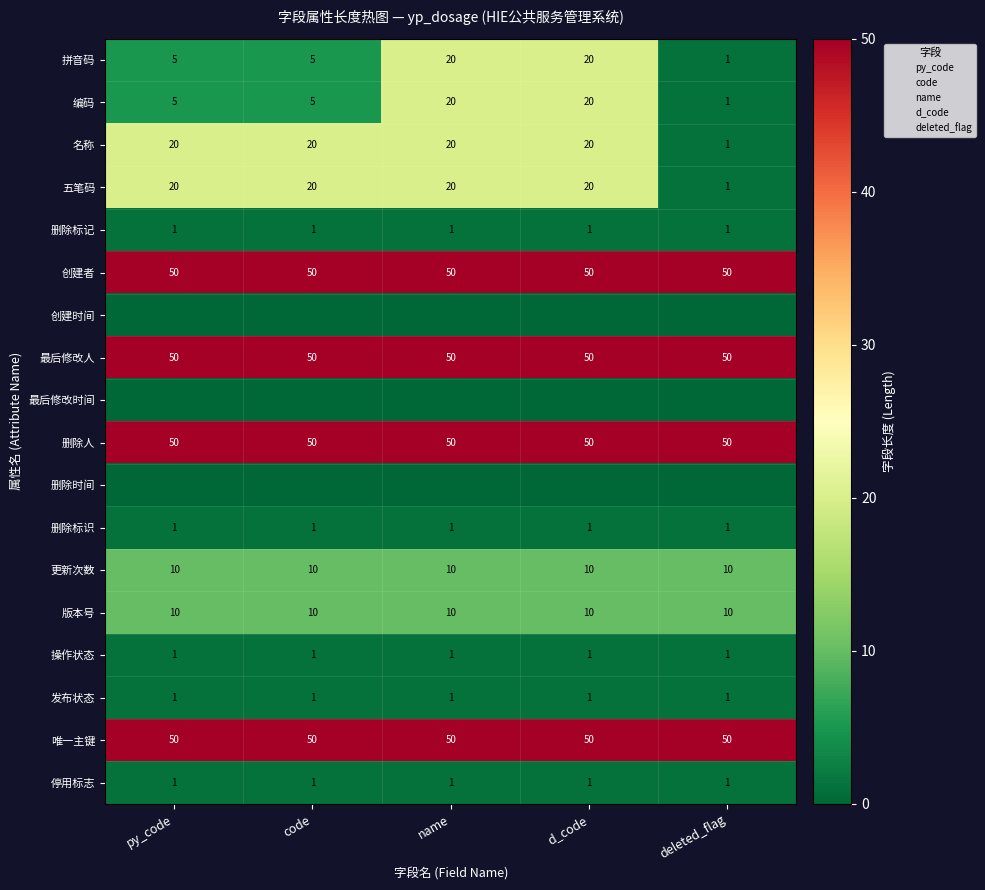

How many data points in 五笔码 are less than 20?

1